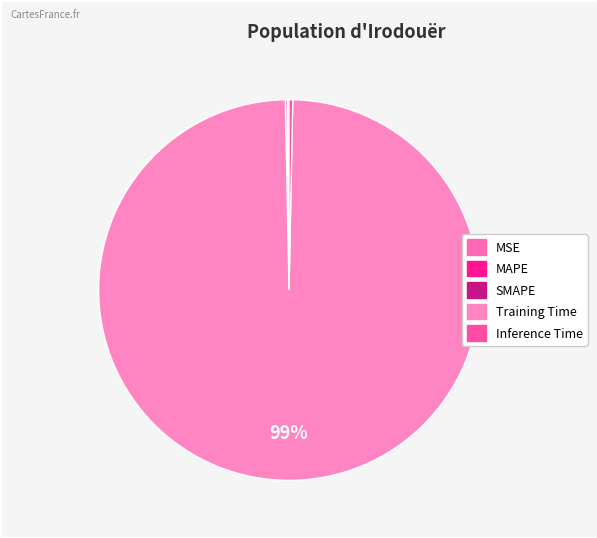

Is it true that Training Time is 89% of the pie?

False